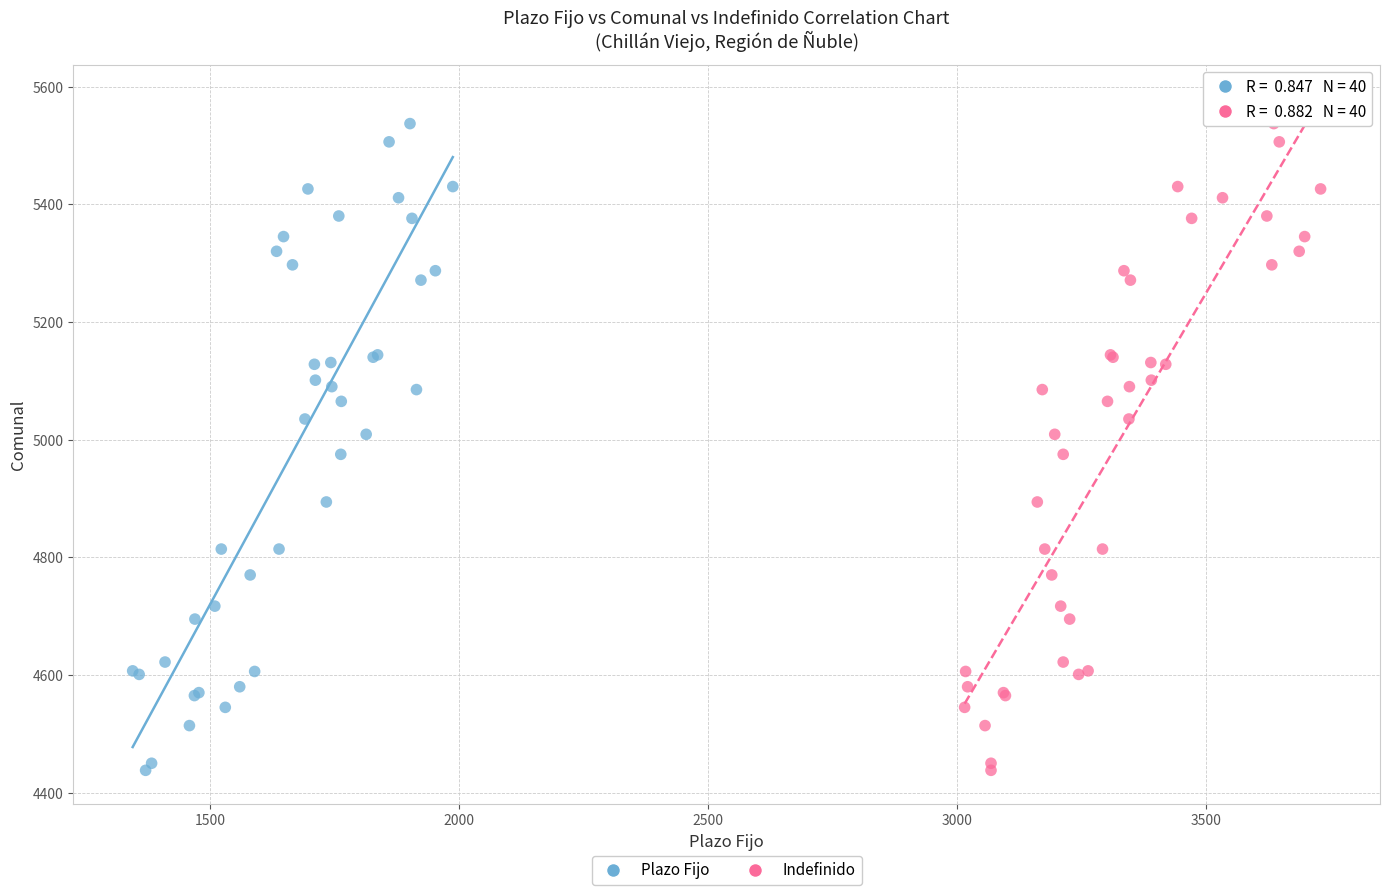

What are all the series names shown in the legend?

Plazo Fijo, Indefinido